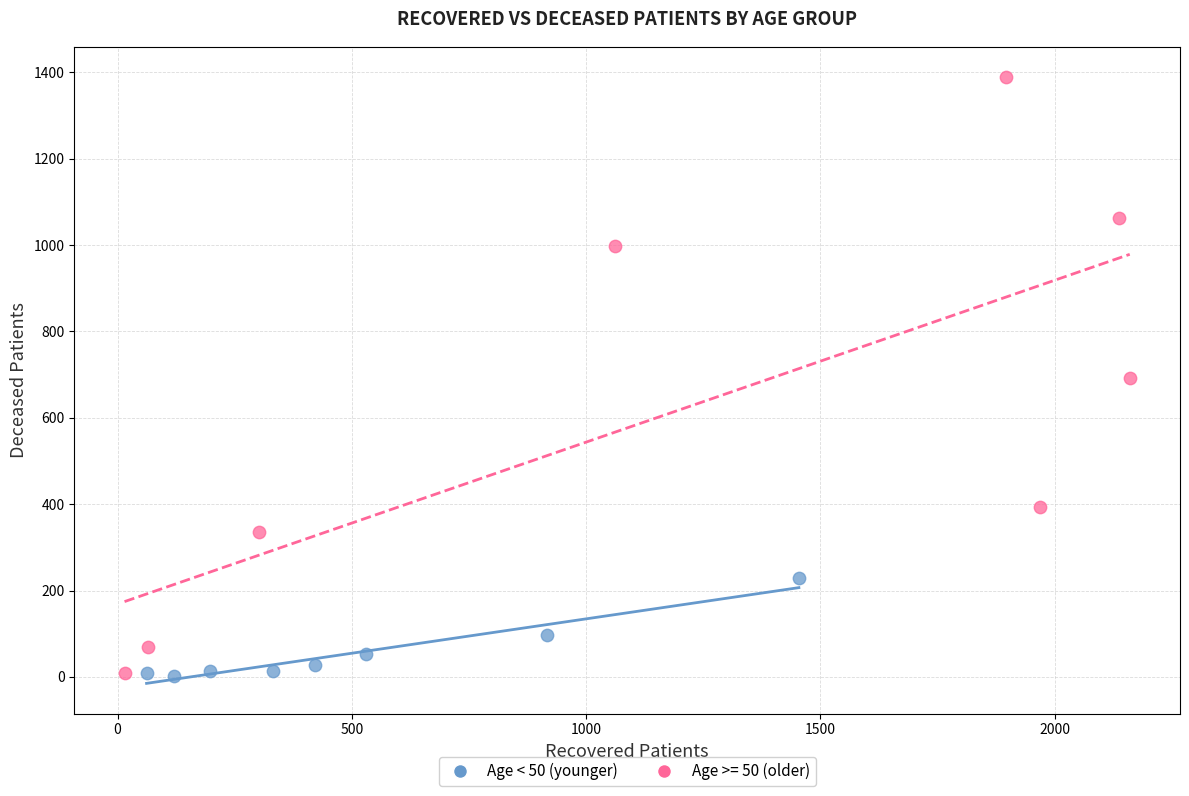

Which series has the widest spread of Y values?

Age >= 50 (older)